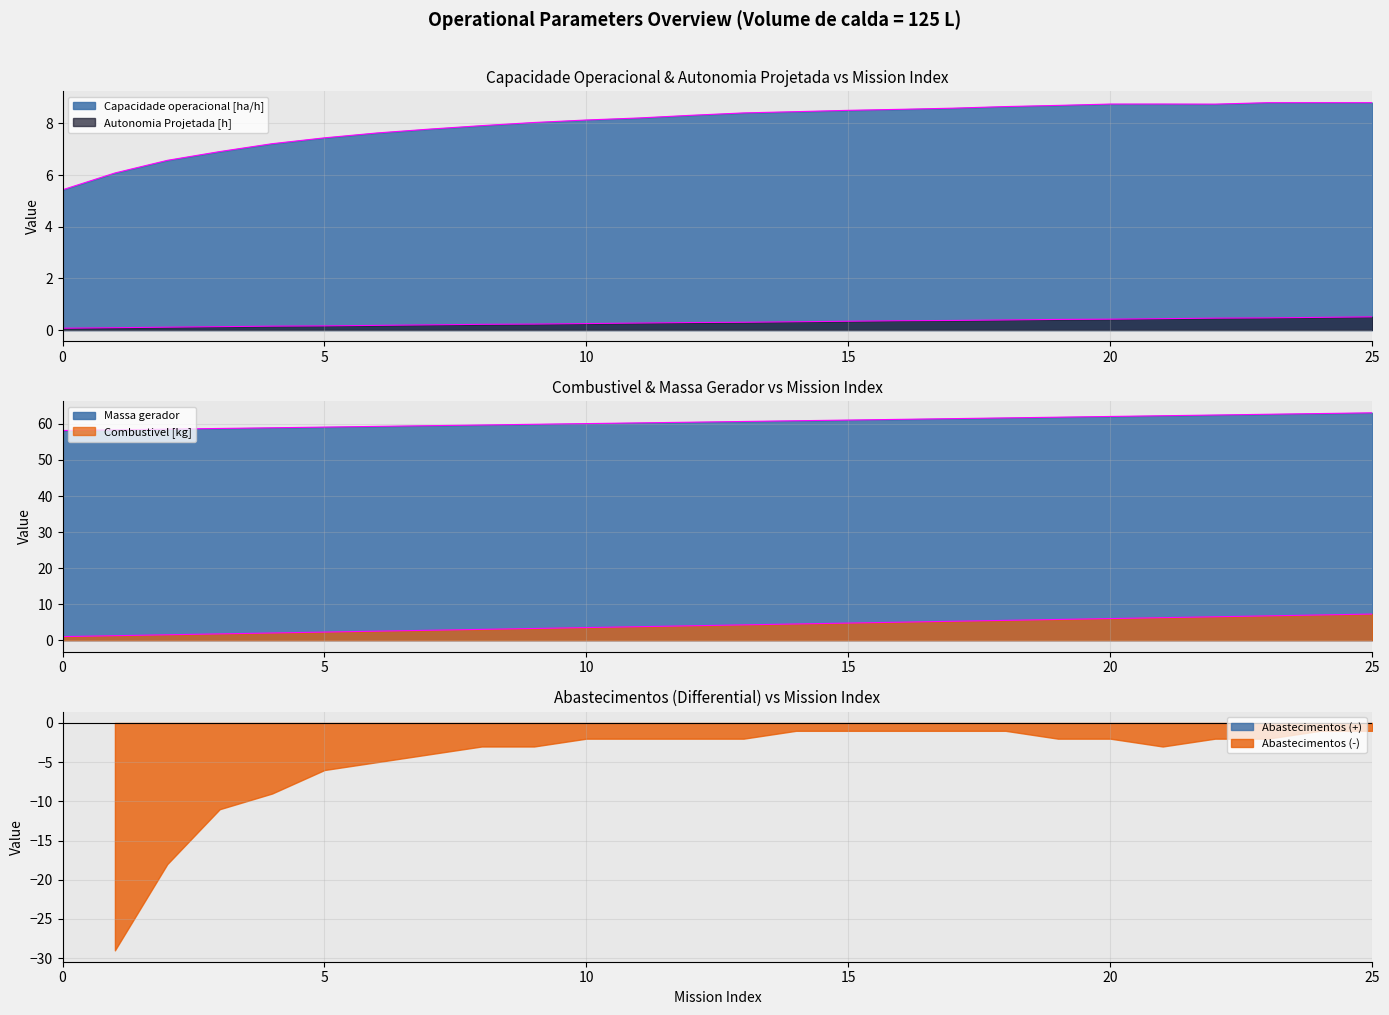

Is it true that Combustivel [kg] equals 1.8 at 3?

True